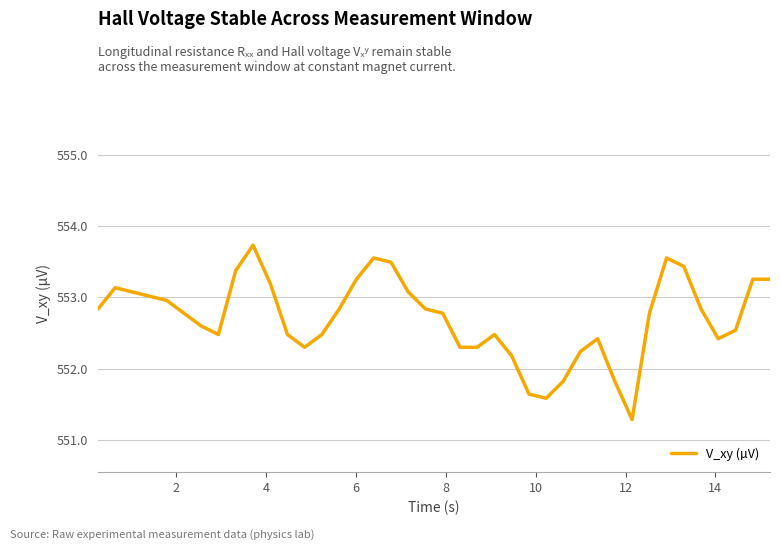

What is the difference between the maximum and minimum values?

2.4